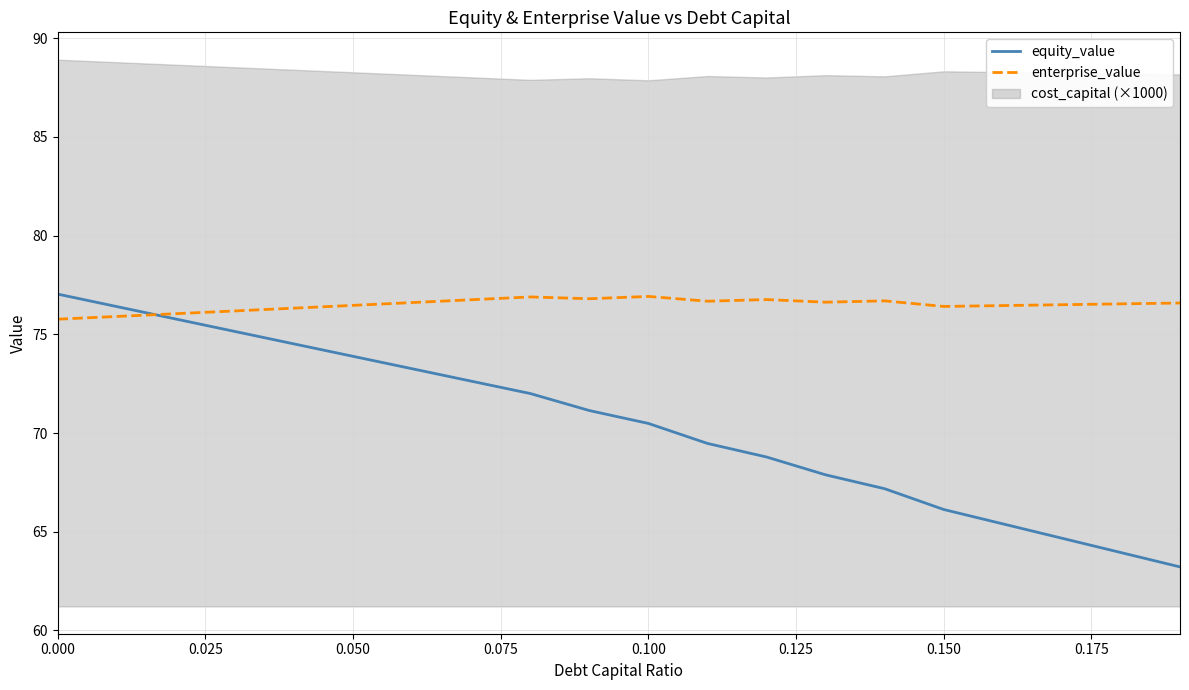

What is the lowest value of the equity_value series?

63.2